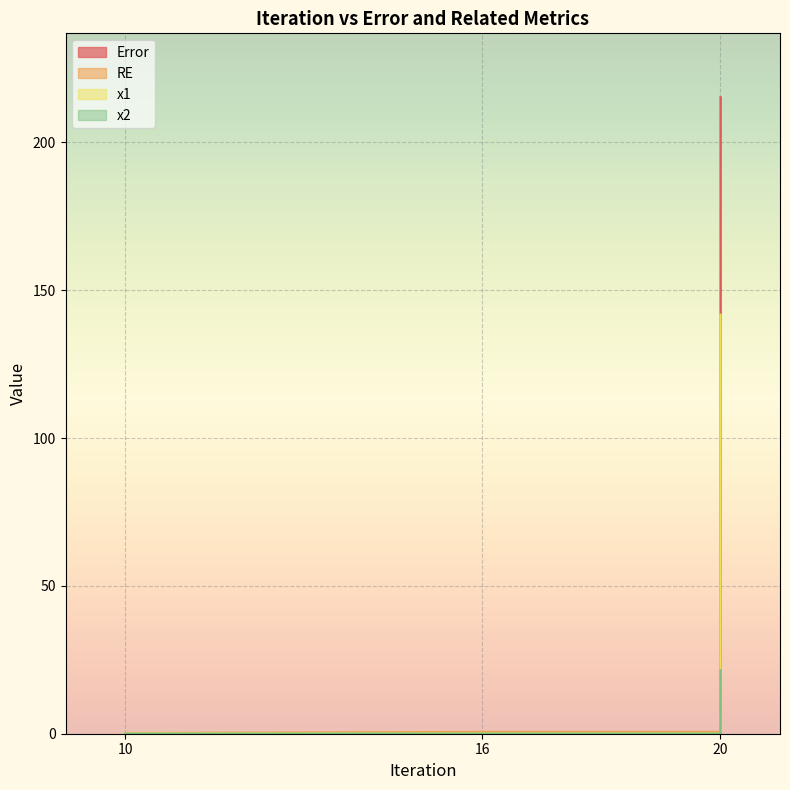

What is the average value of the x2 series?

4.3